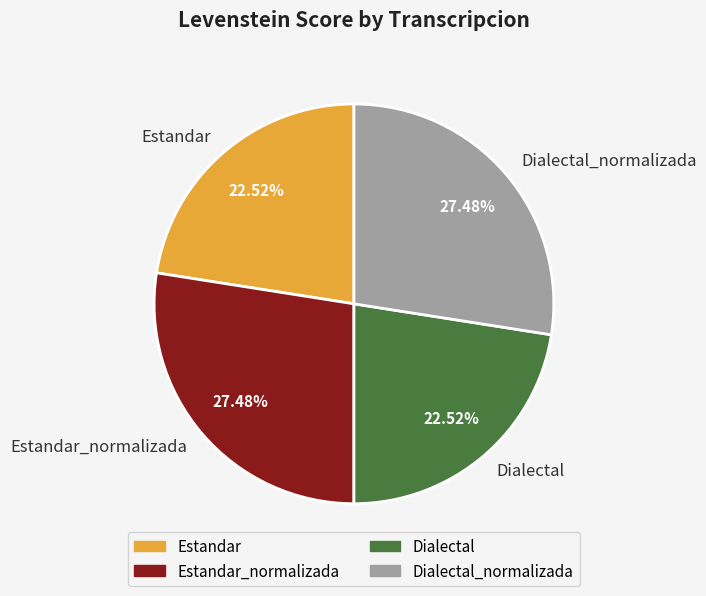

What is the total percentage of Estandar and Dialectal_normalizada?

50.0%